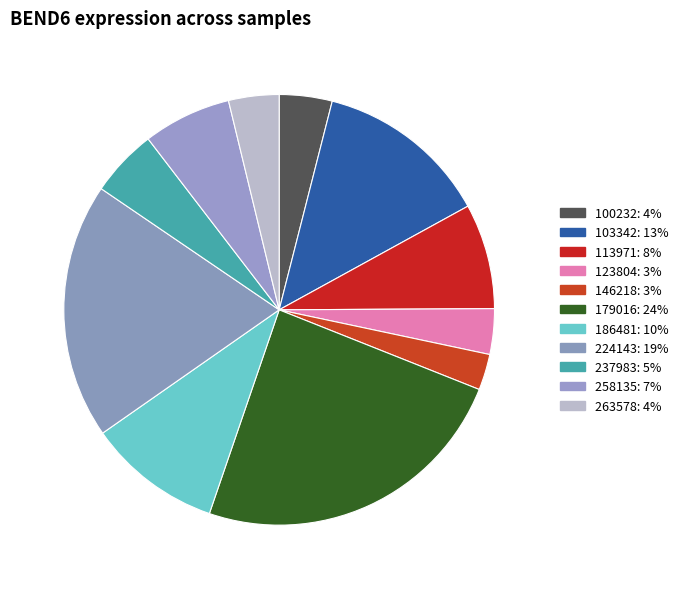

To the nearest percent, what portion does 113971 represent?

8%